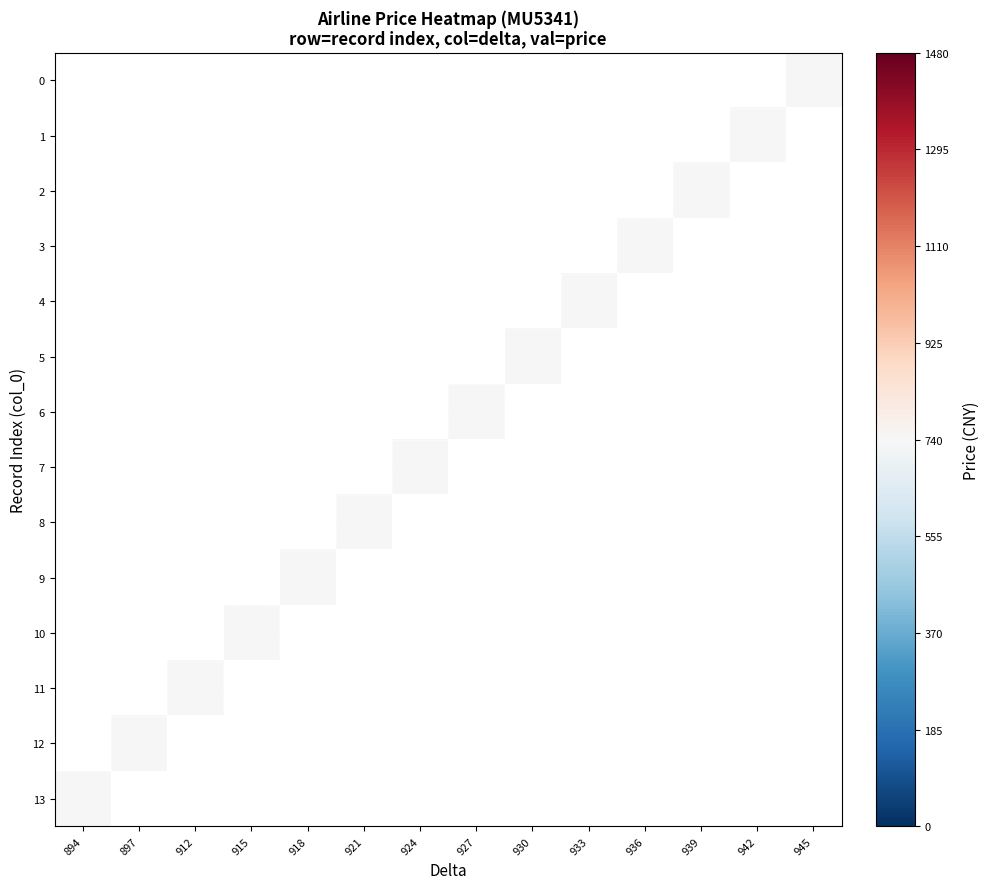

Is the value of 1 at 897 greater than the value of 3 at 942?

No